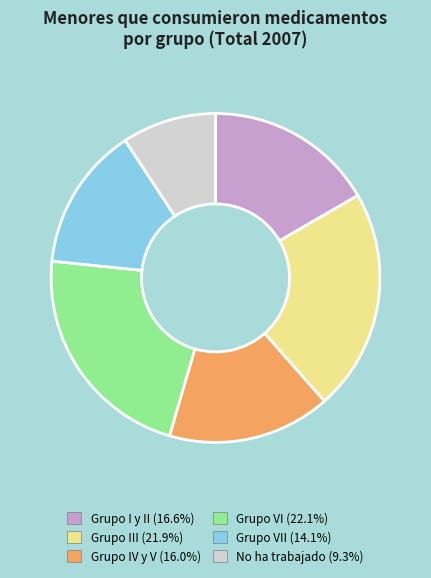

Is there a majority slice in this chart?

No